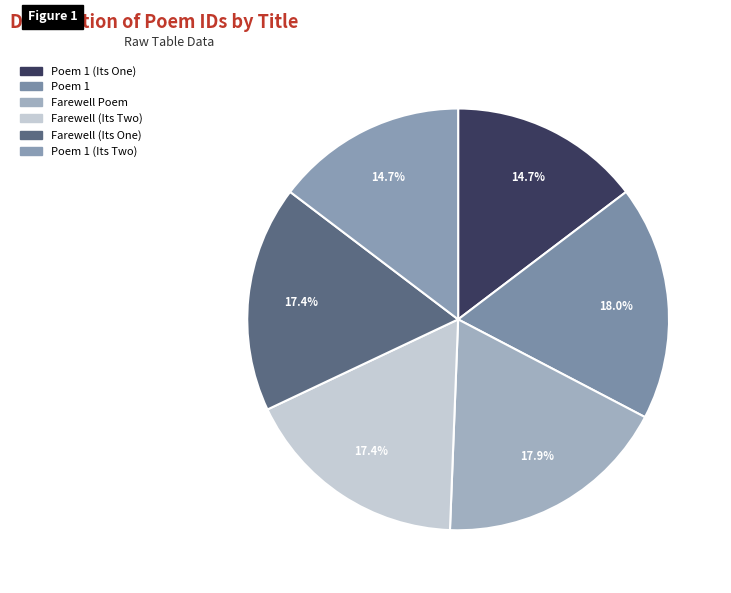

Does any single category account for the majority?

No